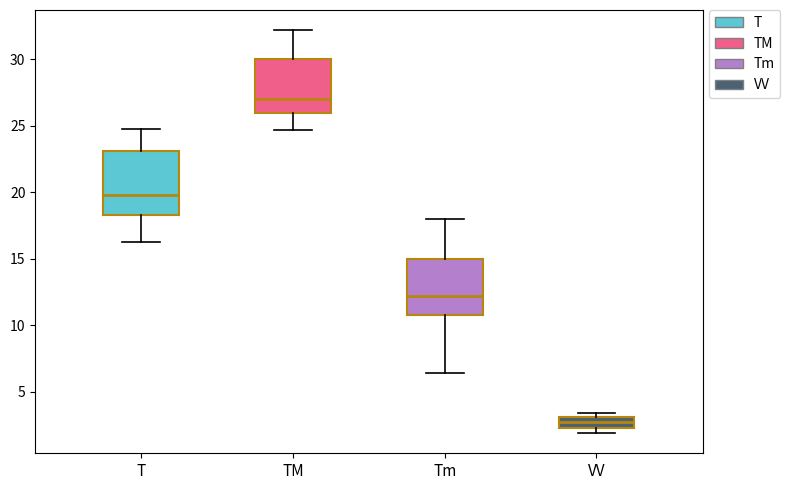

Reading left to right, transcribe this box plot: for each box, give where its median line is, the range the box spans, and where its two whiskers end, as read against the y-axis. The values are not printed on the chart, so give them approximately, as read against the axis.

T: median 20.0, box 18.5 to 23.0, whiskers 16.5 to 25.0
TM: median 27.0, box 26.0 to 30.0, whiskers 24.5 to 32.0
Tm: median 12.0, box 11.0 to 15.0, whiskers 6.5 to 18.0
VV: median 2.5 (inside the box), box 2.5 to 3.0, whiskers 2.0 to 3.5